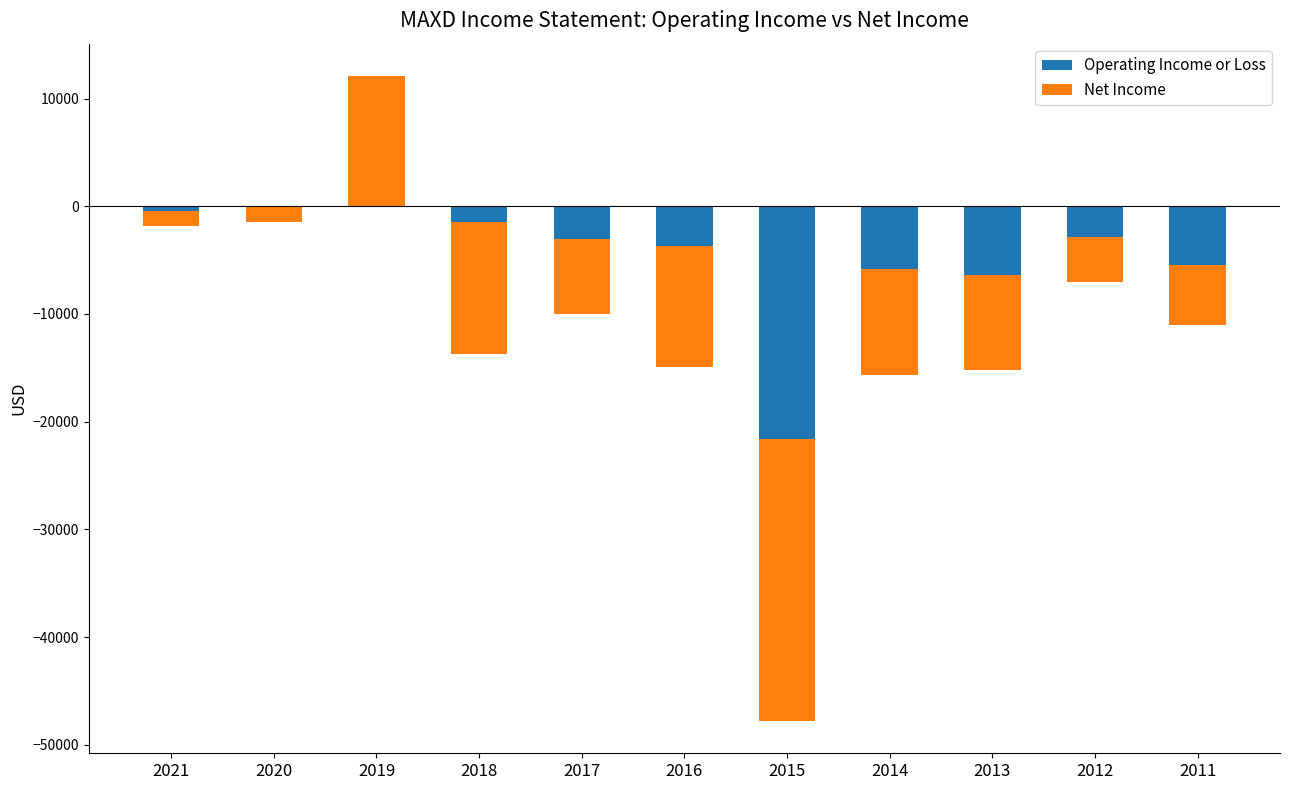

At which category is the sum across all series the highest?

2019